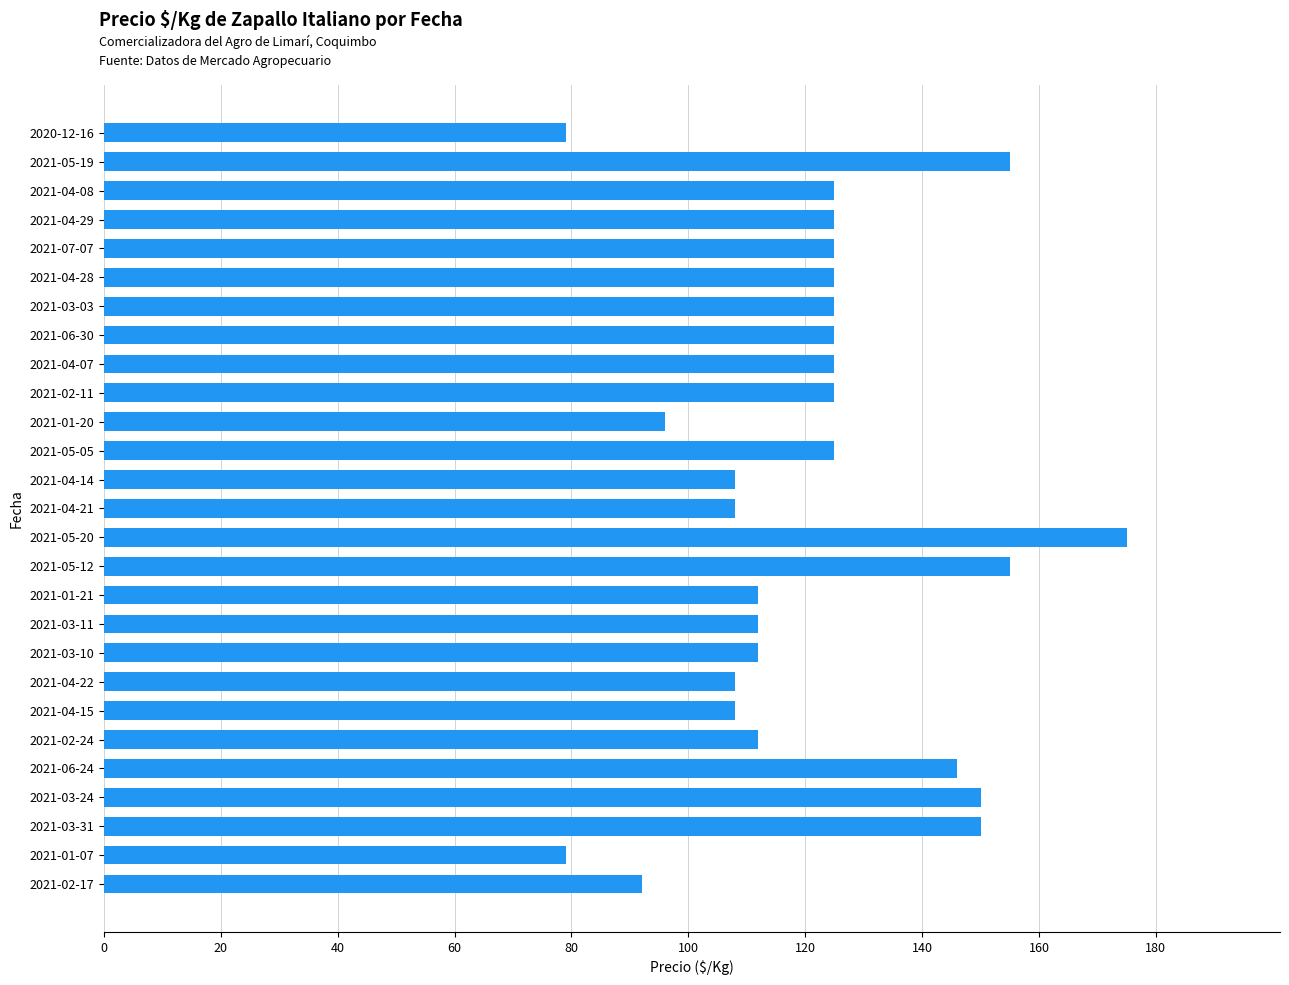

What is the difference between the maximum and minimum values?

96